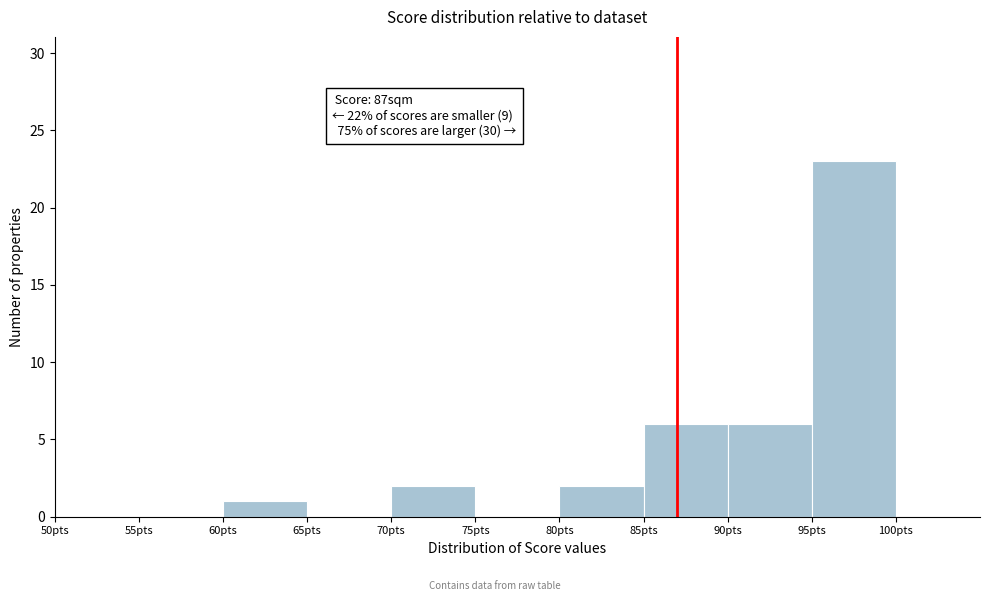

Over which range of the x-axis is the bar tallest?

95 to 100